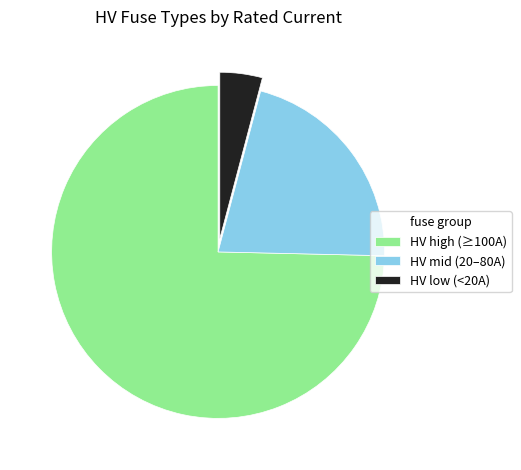

What is the ratio of the value at HV mid (20–80A) to the value at HV high (≥100A)?

0.3